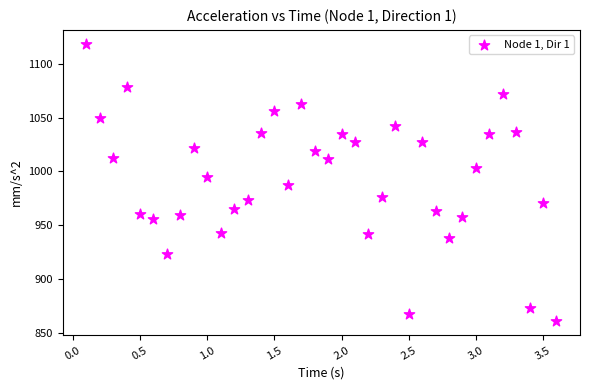

What is the range of X values (max minus min)?

3.5